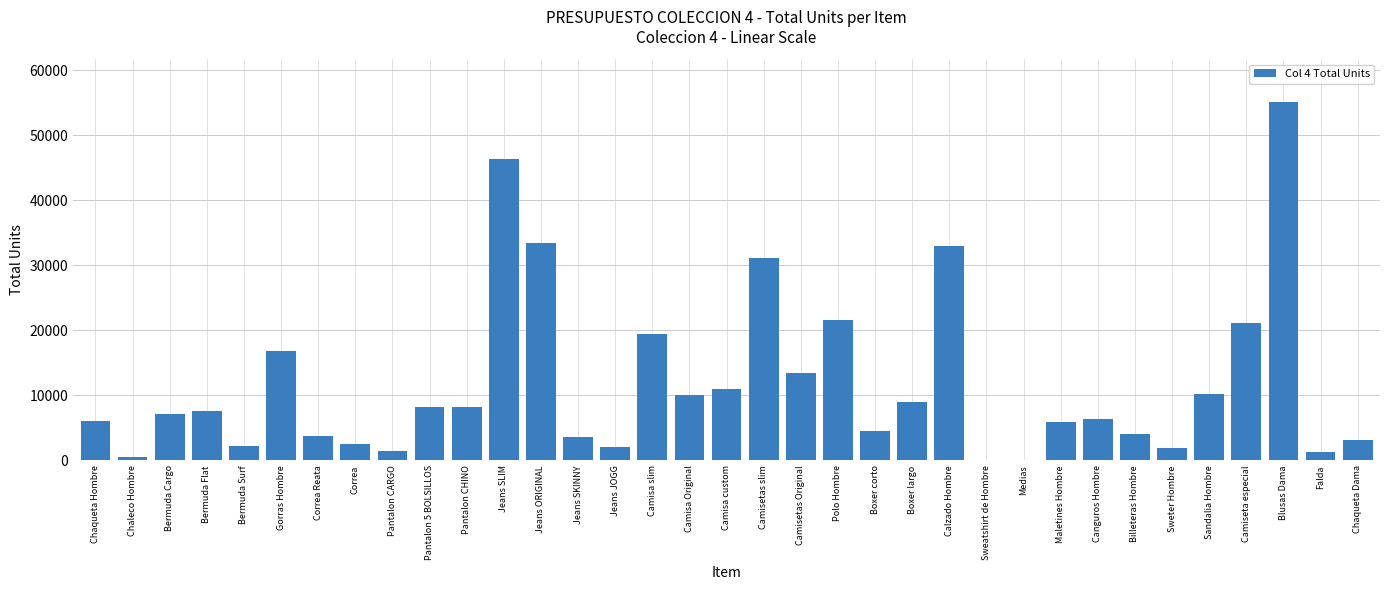

What is the sum of all values?

411945